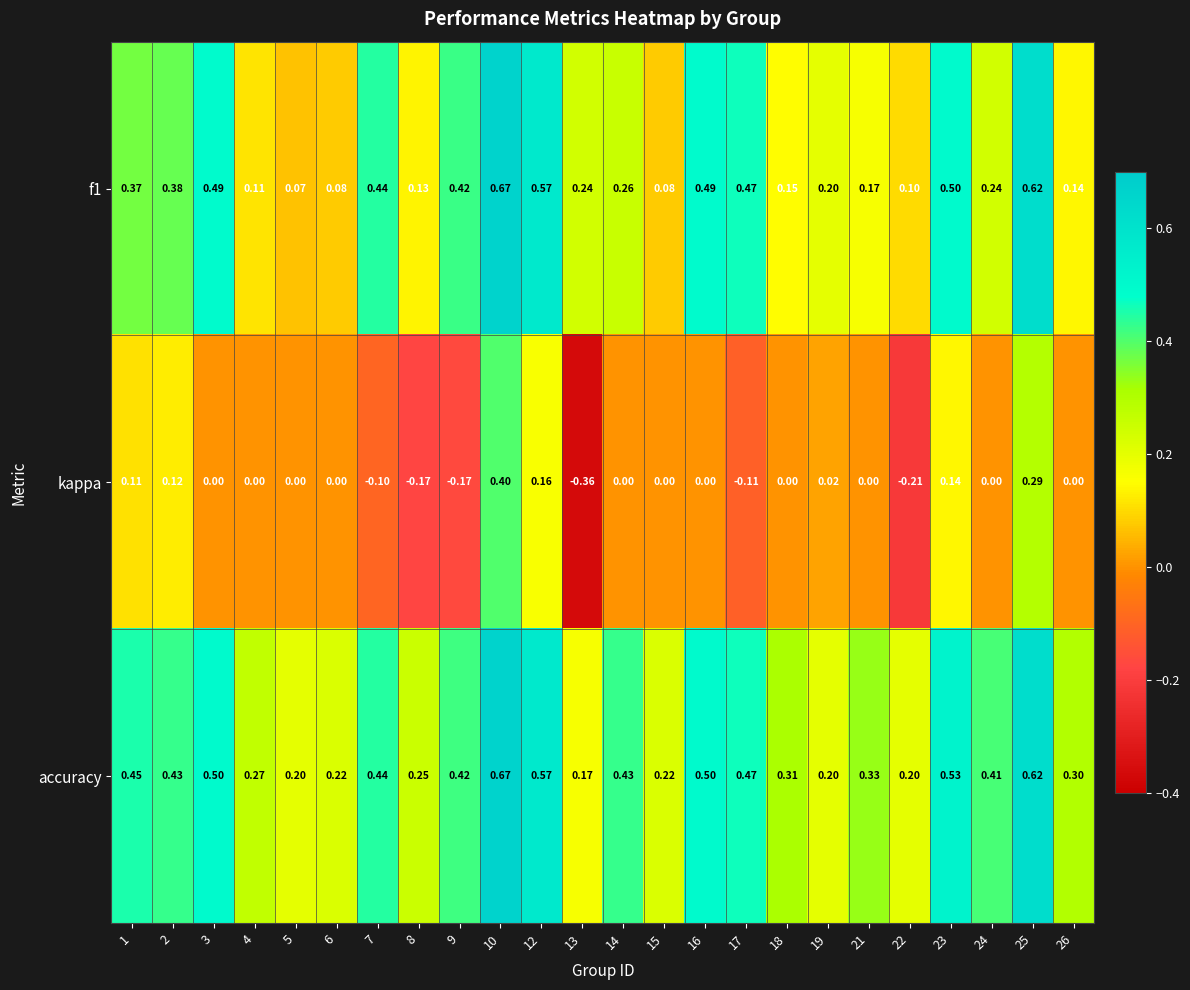

Is the value of f1 at 1 greater than the value of kappa at 5?

Yes